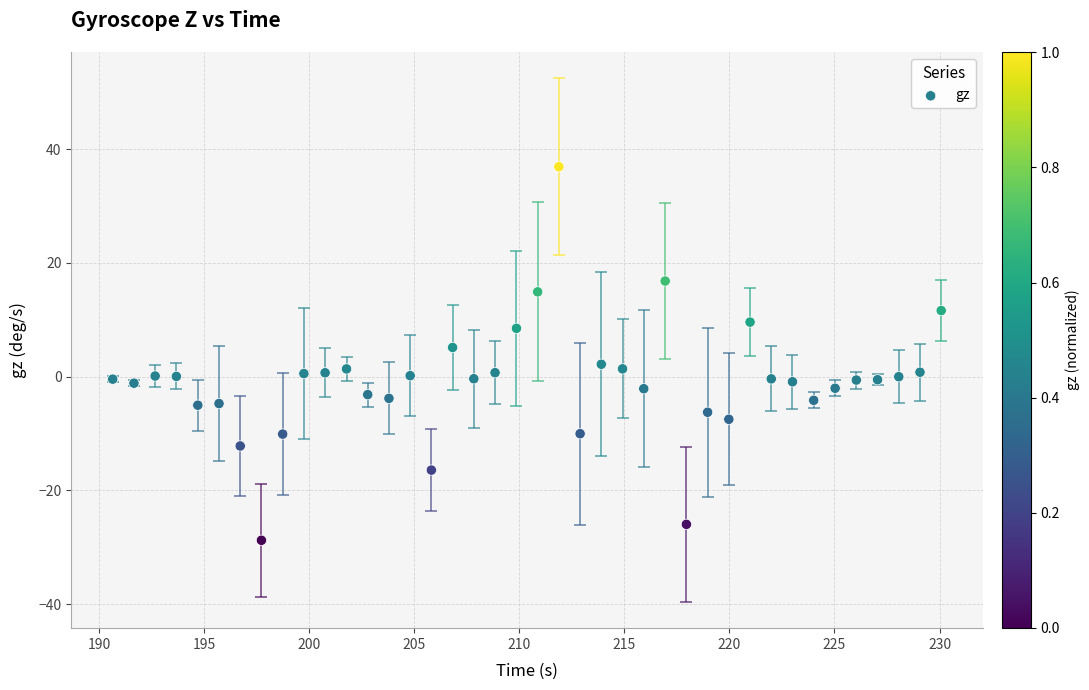

What is the range of Y values (max minus min)?

65.7